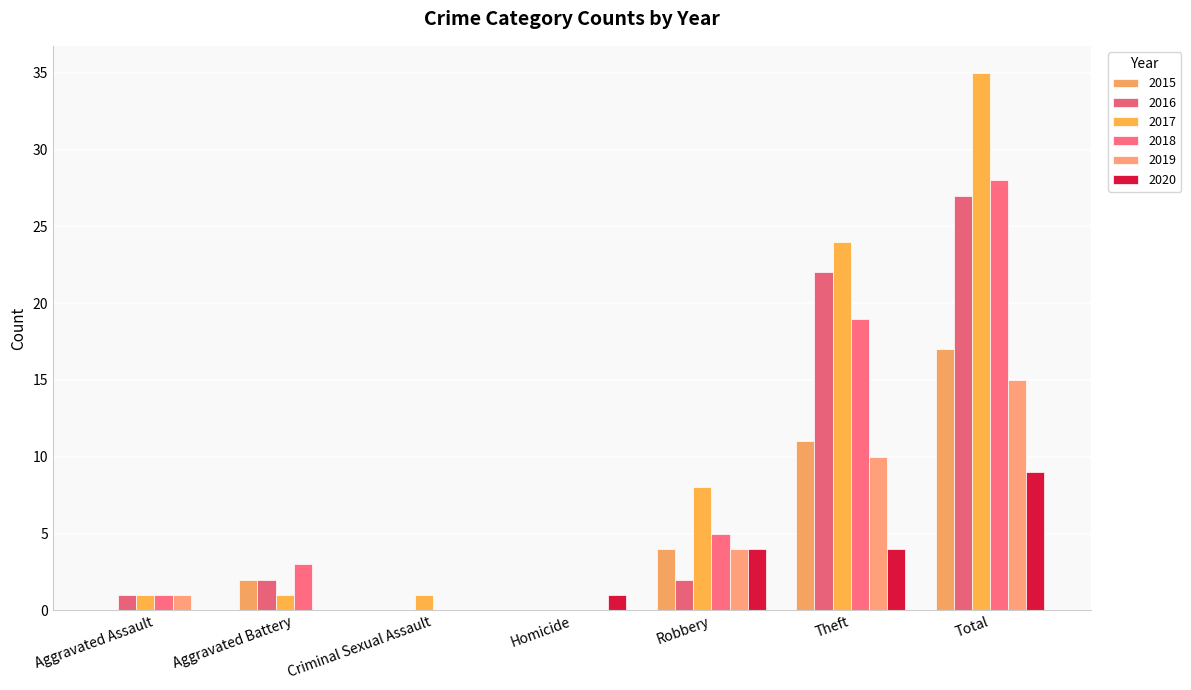

Where is 2020 nearest to the value 4?

Robbery